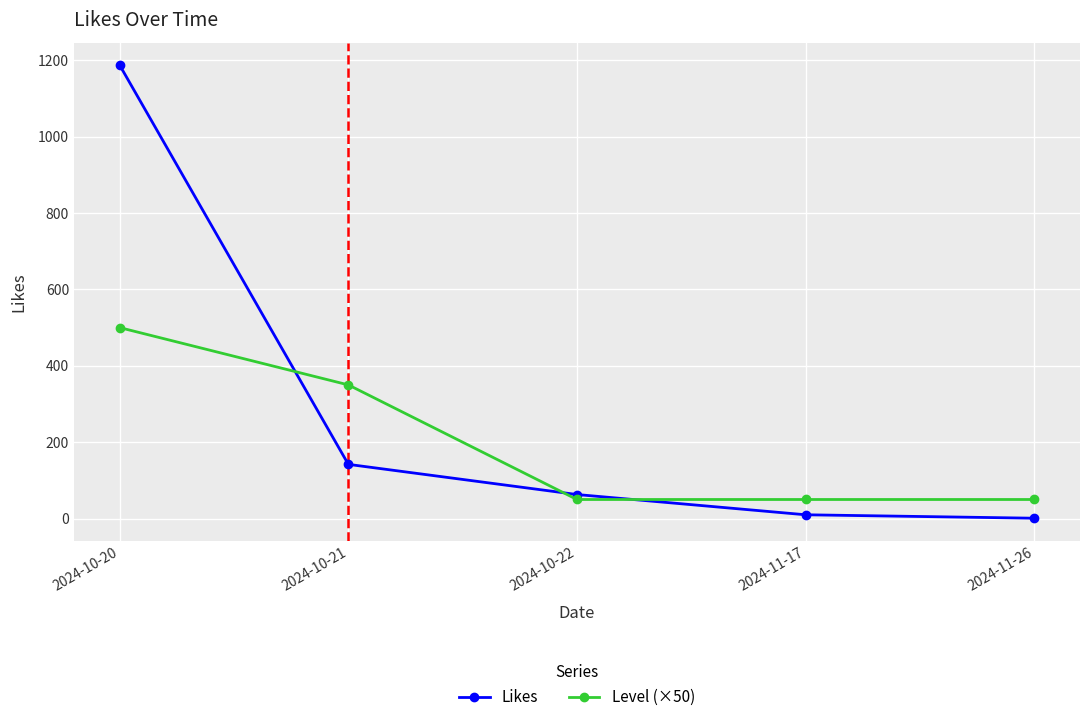

Reading left to right, extract all data points from this chart.

Likes: 2024-10-20=1187	2024-10-21=142	2024-10-22=63	2024-11-17=10	2024-11-26=1
Level (×50): 2024-10-20=500	2024-10-21=350	2024-10-22=50	2024-11-17=50	2024-11-26=50